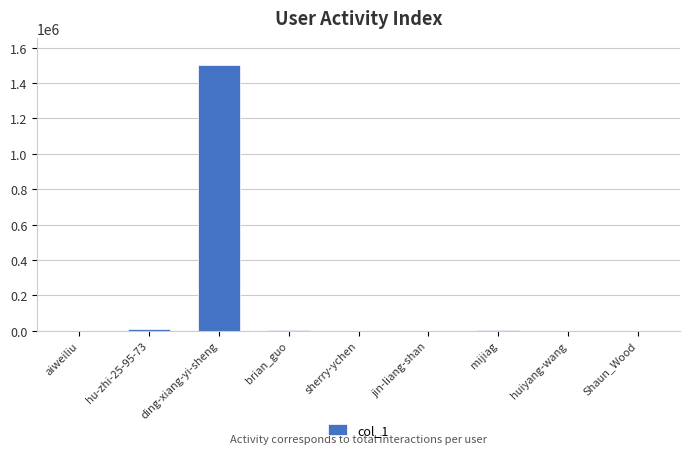

What is the greatest value displayed?

1504298